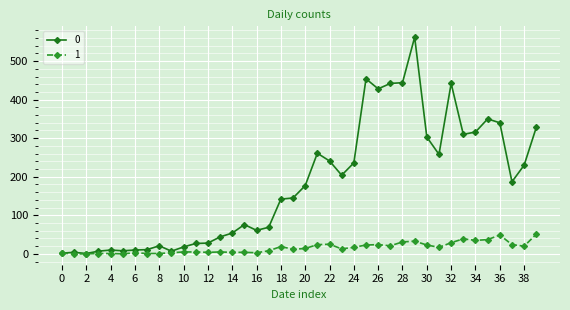

List the series in order of their peak value, lowest first.

1, 0